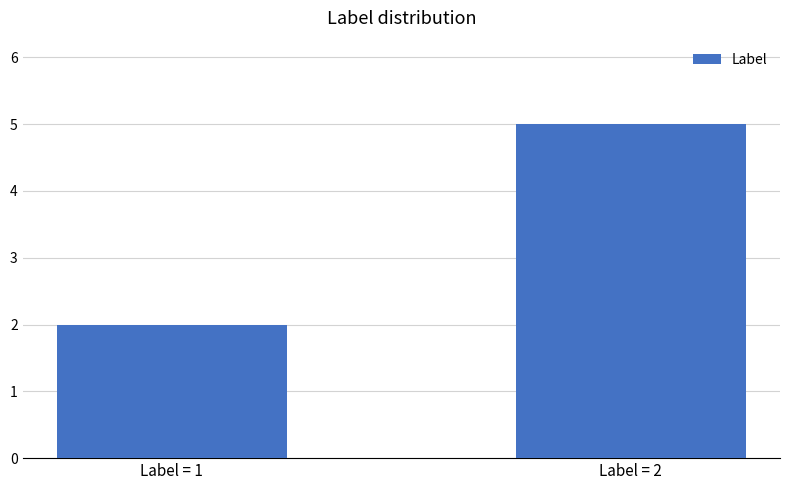

Reading right to left, transcribe all the data shown in this chart.

Label = 2=5	Label = 1=2